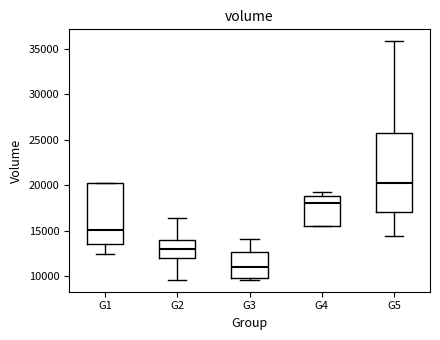

Reading left to right, transcribe this box plot: for each box, give where its median line is, the range the box spans, and where its two whiskers end, as read against the y-axis. The values are not printed on the chart, so give them approximately, as read against the axis.

G1: median 15000, box 13500 to 20000, whiskers 12500 to 20000
G2: median 13000, box 12000 to 14000, whiskers 9500 to 16500
G3: median 11000, box 10000 to 12500, whiskers 9500 to 14000
G4: median 18000, box 15500 to 19000, whiskers 15500 to 19000 (just above the box's upper edge)
G5: median 20000, box 17000 to 26000, whiskers 14500 to 36000